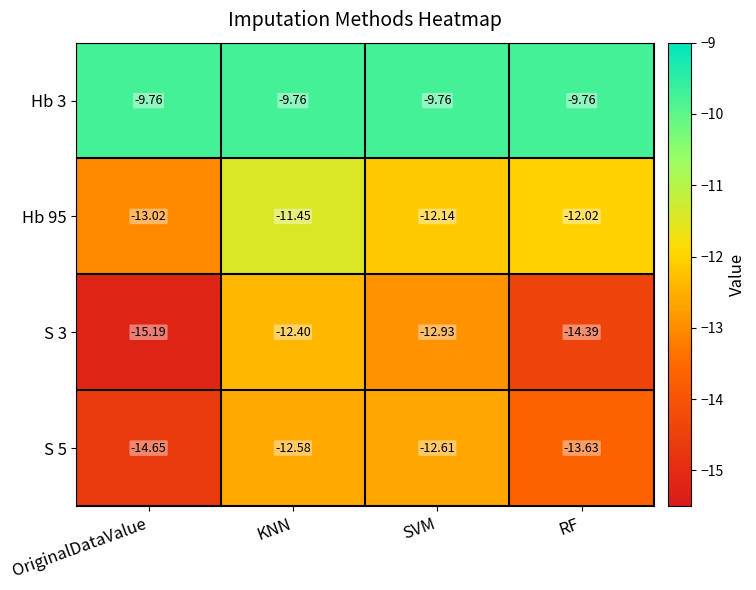

At which category is the sum across all series the highest?

KNN